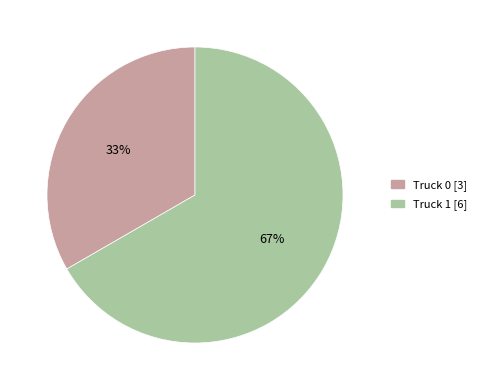

Approximately how many times larger is the value at Truck 1 compared to Truck 0?

2.0